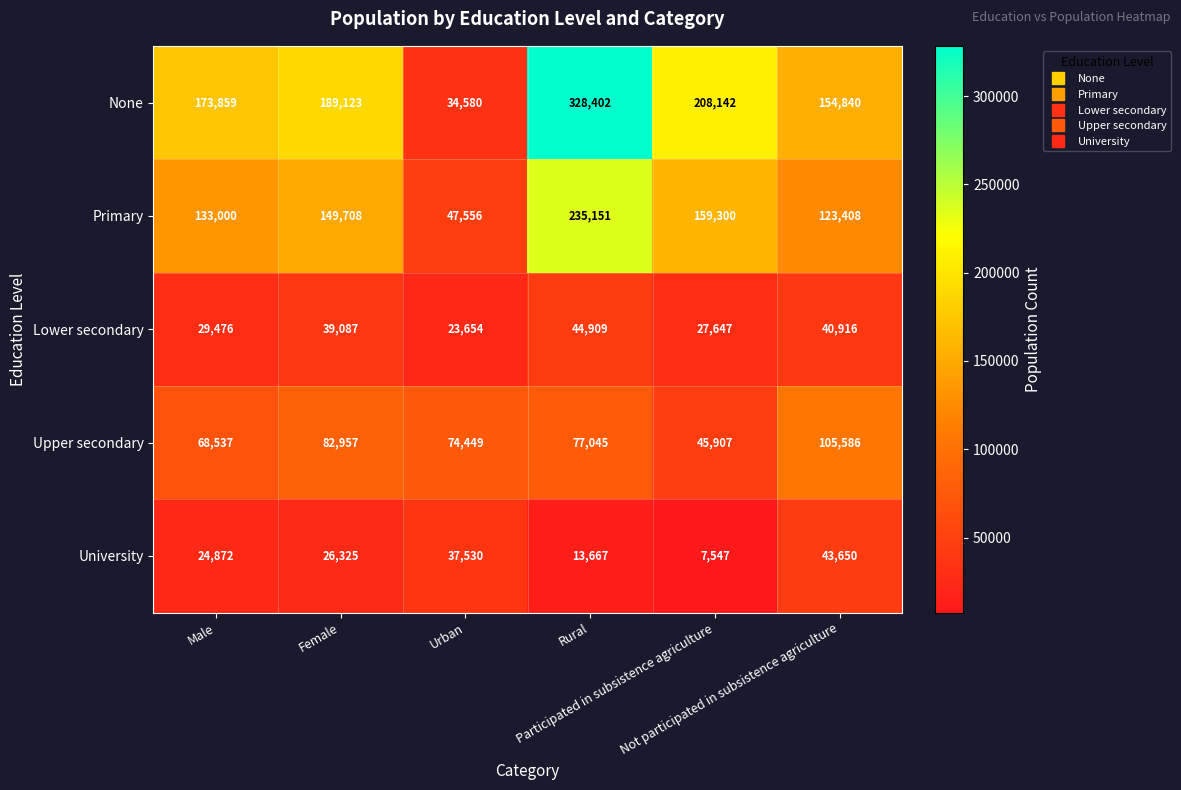

What is the difference between the maximum and second lowest values in the Upper secondary series?

37049